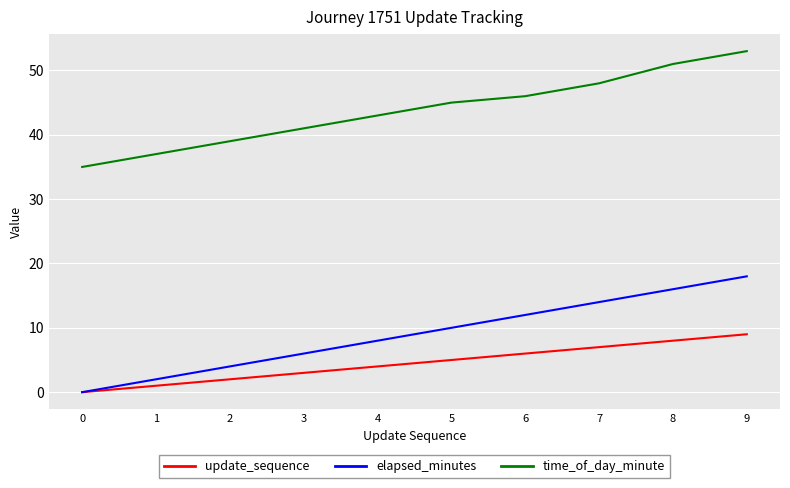

Is it true that time_of_day_minute equals 39 at 2?

True